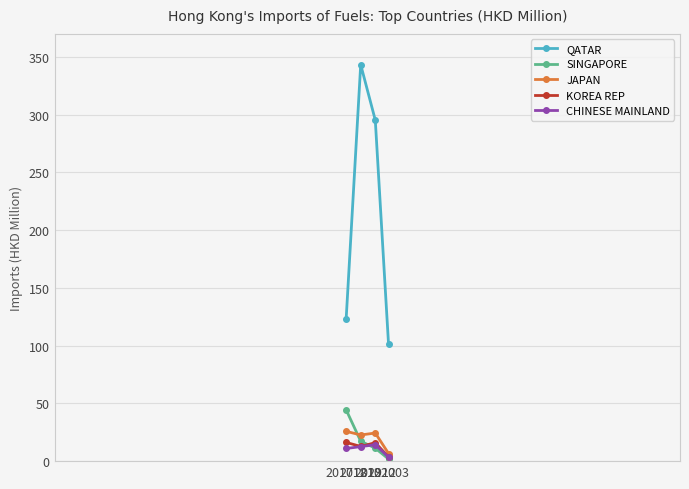

What is the value of the CHINESE MAINLAND point at the 1st from the left?

11.0